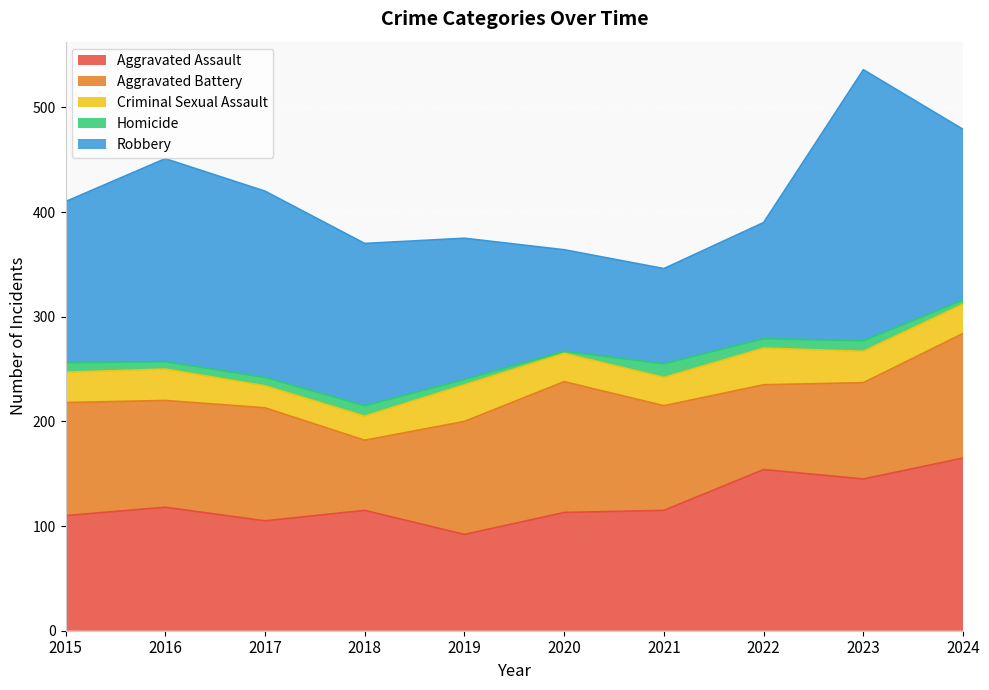

How many series are shown in this chart?

5